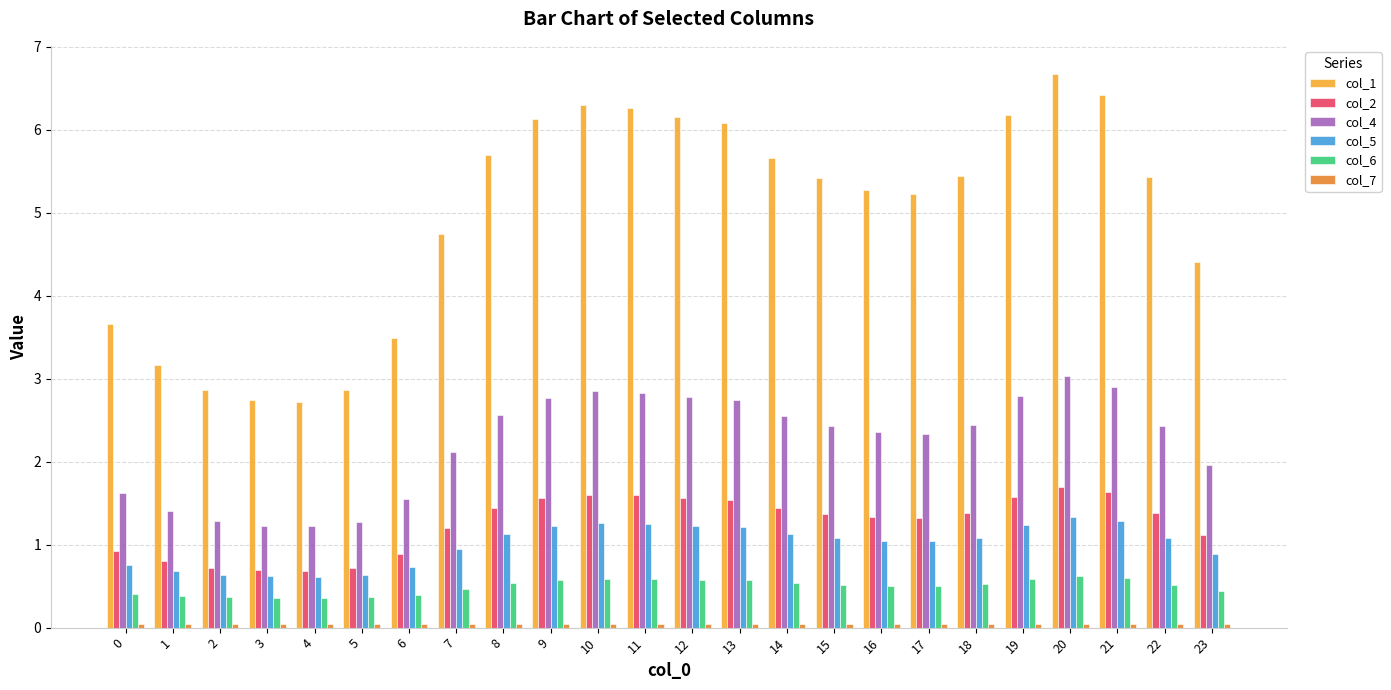

What is the lowest value of the col_2 series?

0.7